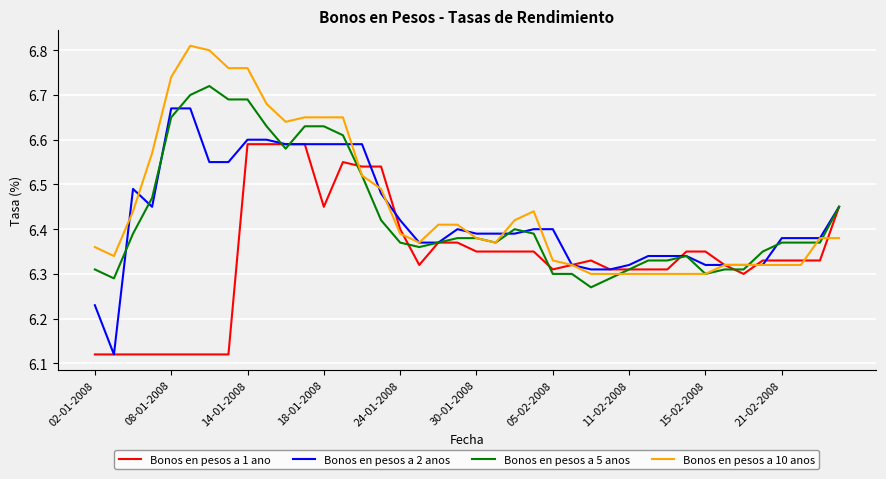

How many lines are shown in the chart?

4